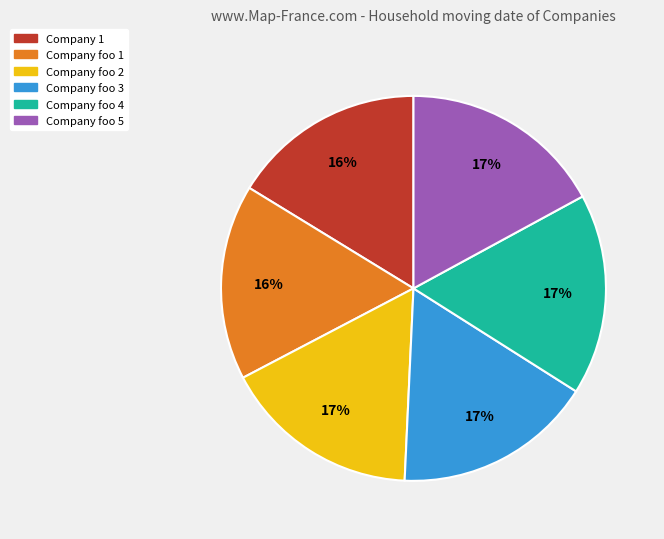

Do Company foo 2 and Company foo 1 together represent more than half of the pie?

No